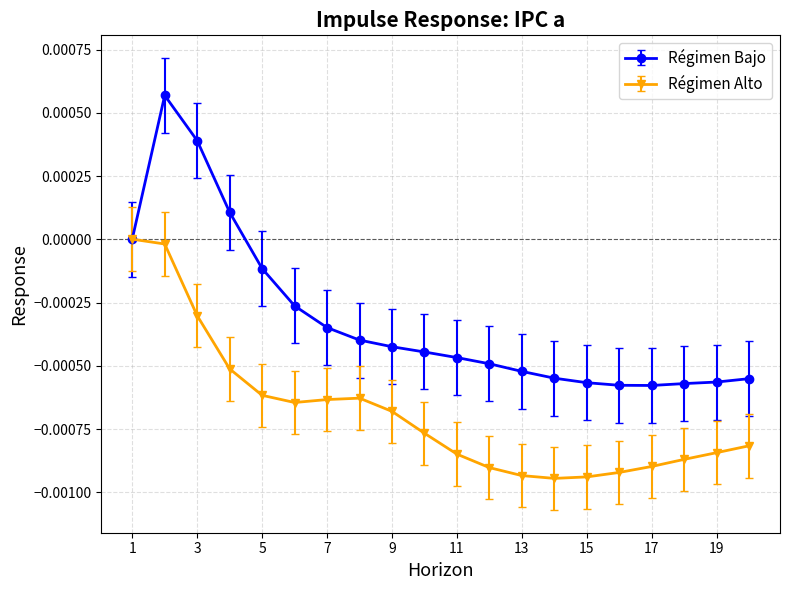

What are all the series names shown in the legend?

Régimen Bajo, Régimen Alto